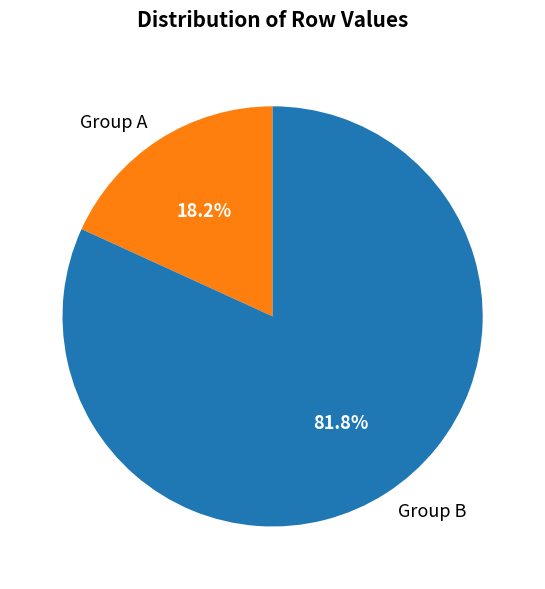

Does Group A account for over 50% of the chart?

No